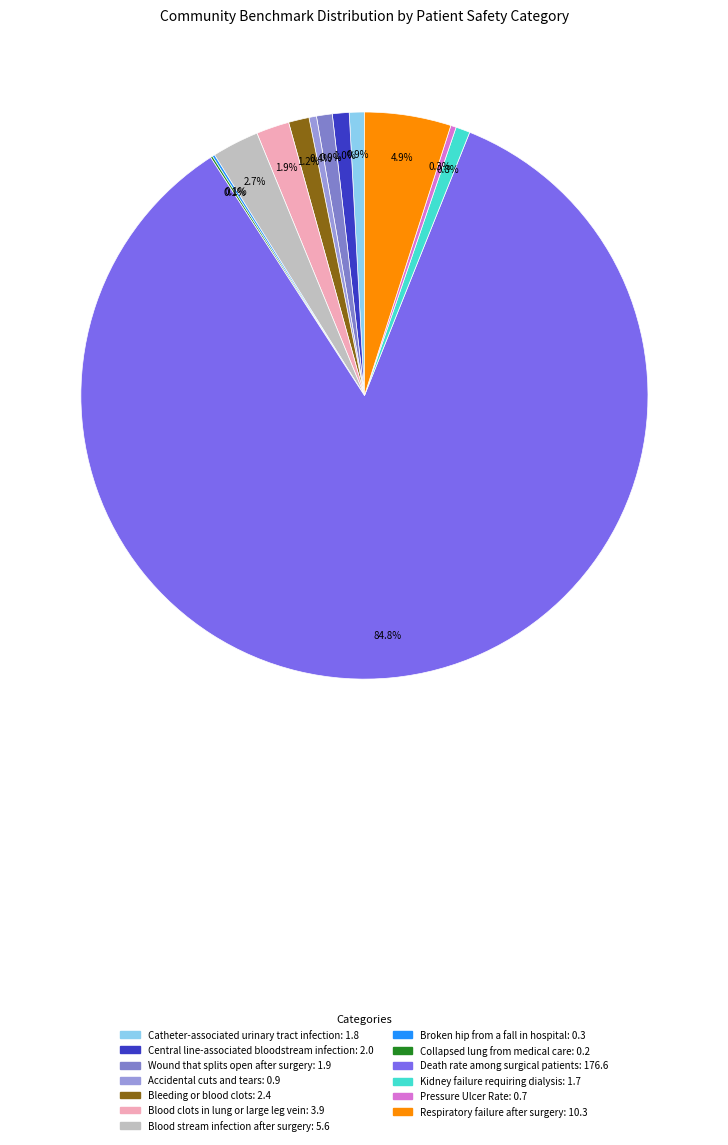

To the nearest percent, what percentage of the pie is Respiratory failure after surgery?

5%